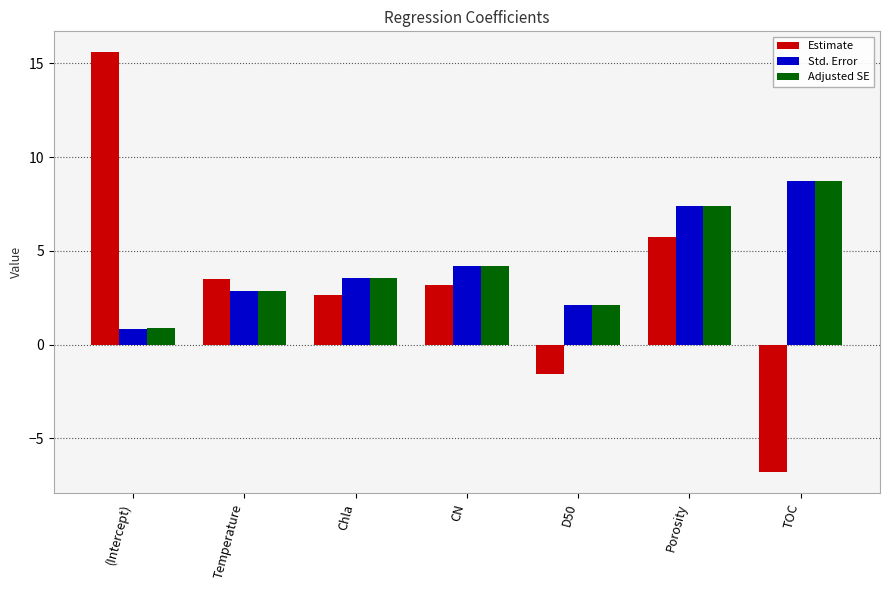

How many values in the Estimate series are below 3?

3